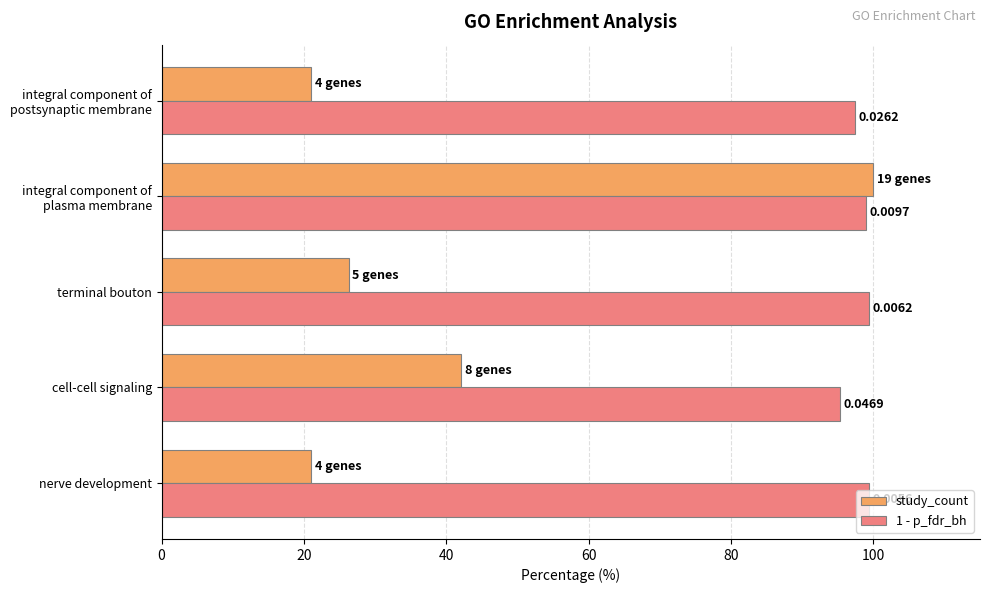

List the series in order of their overall mean, highest first.

1 - p_fdr_bh, study_count